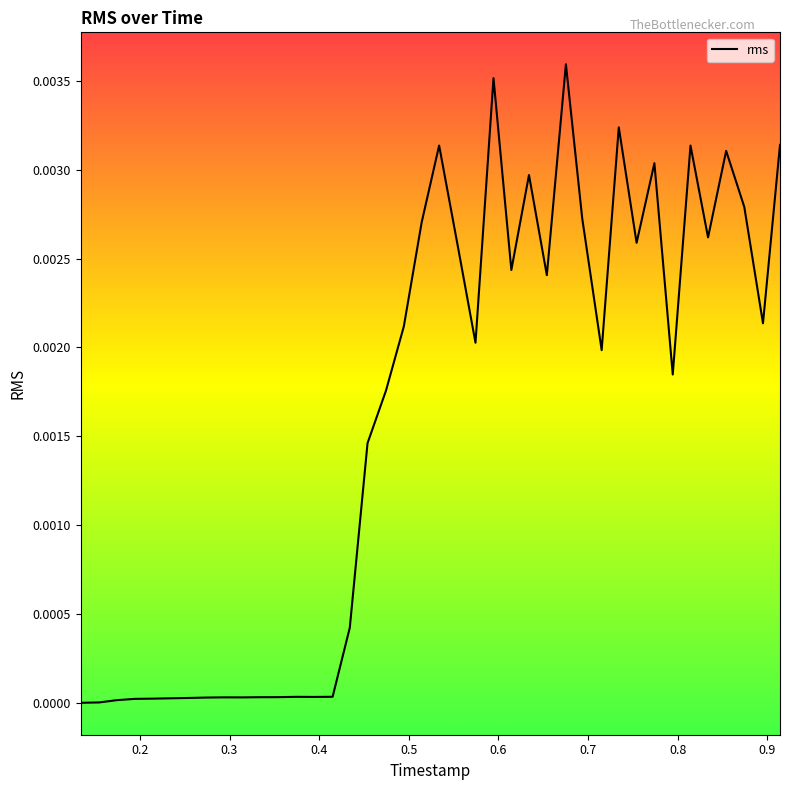

Is this an area chart (filled region under the line)?

No